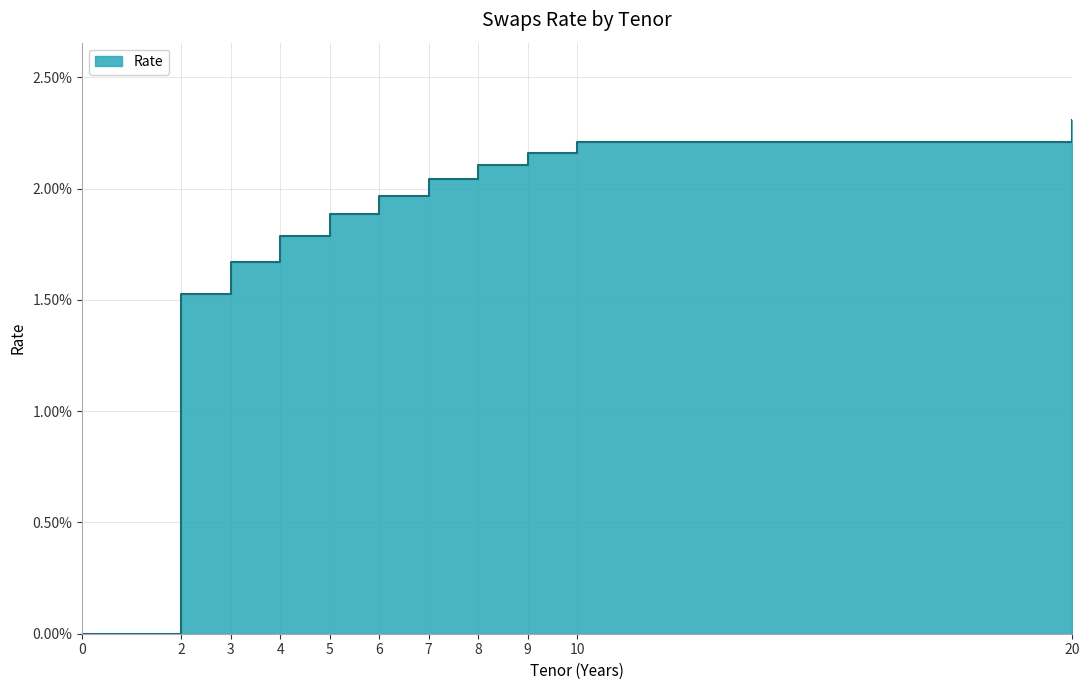

Rank the categories by value from lowest to highest.

0, 2, 3, 4, 5, 6, 7, 8, 9, 10, 20